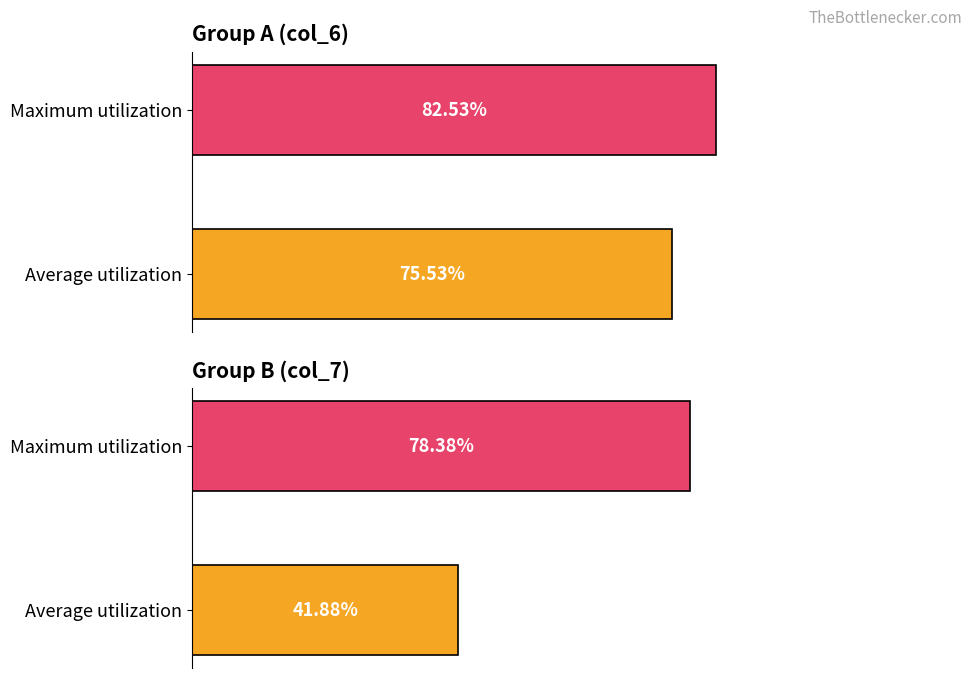

List the series in order of their overall mean, highest first.

col_6, col_7